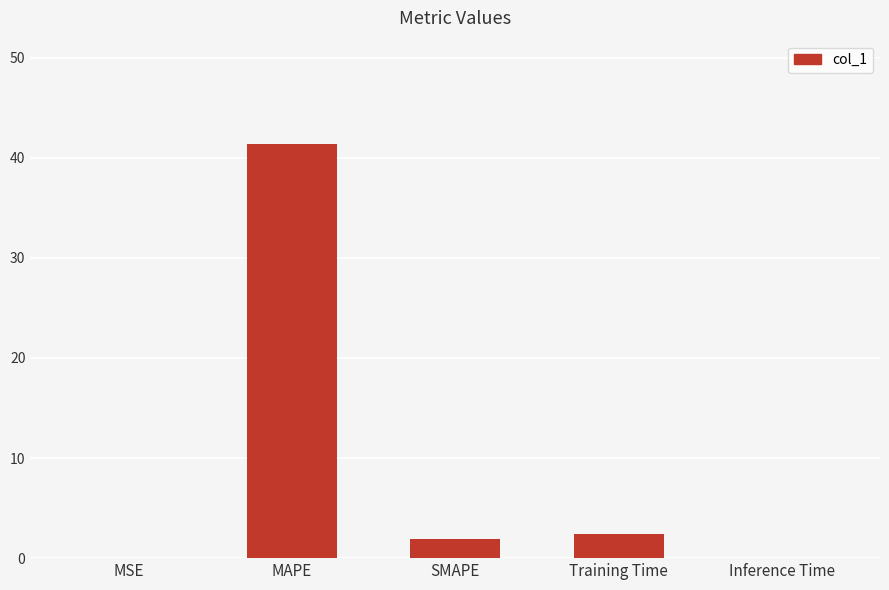

How many categories are shown in the chart?

5